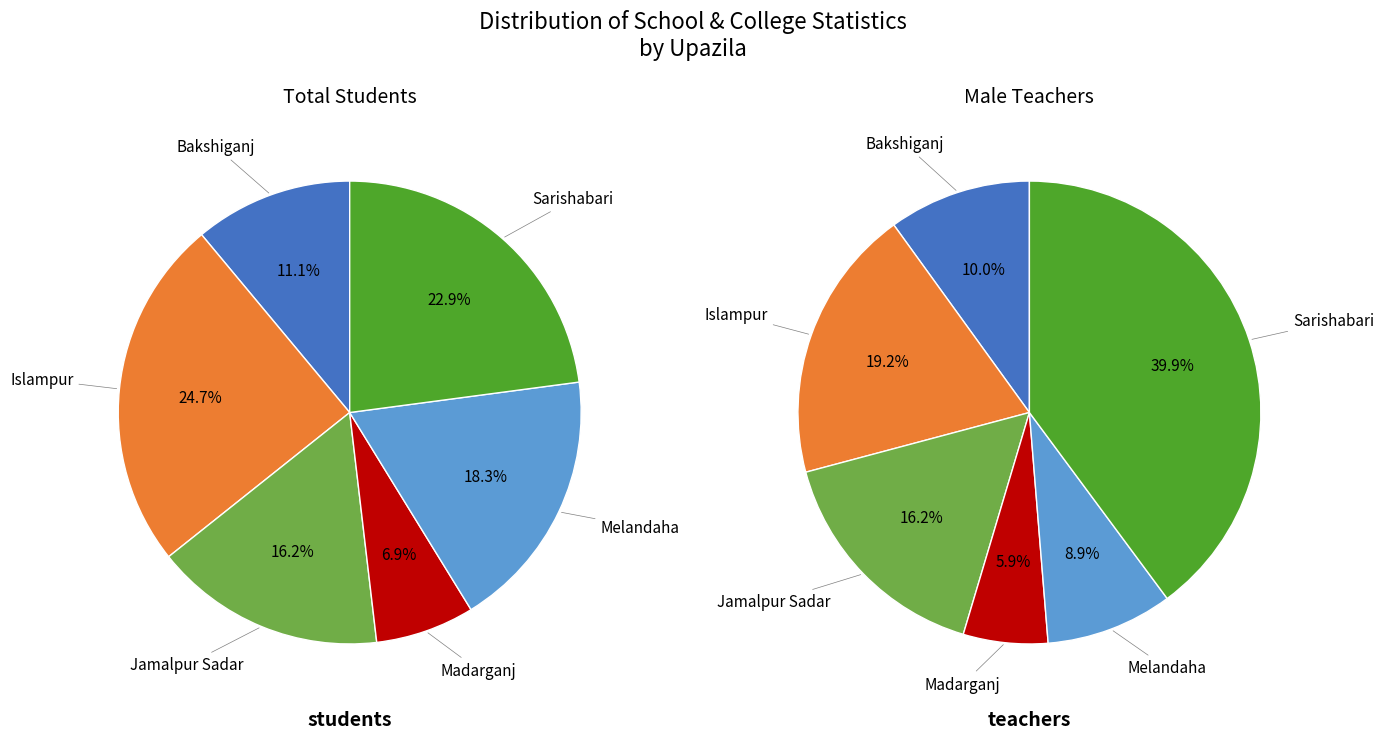

To the nearest percent, what percentage of the pie is Islampur?

19%